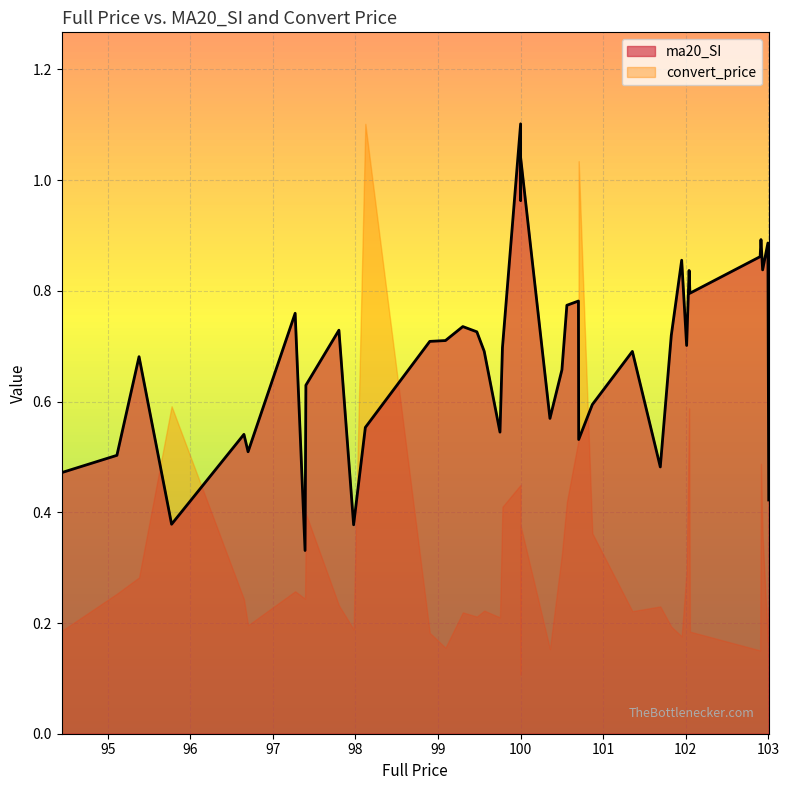

Rank the categories by value from highest to lowest.

100.0, 100.0, 100.0, 102.91, 102.994, 102.9, 101.95, 102.93, 102.04, 102.05, 100.7, 100.56, 97.27, 99.3, 97.8, 99.47, 101.824, 99.09, 98.9, 102.01, 99.78, 99.559, 101.353, 95.38, 100.5, 97.4, 100.868, 100.355, 98.12, 99.75, 96.65, 100.703, 96.7, 95.112, 101.691, 94.443, 103.004, 95.774, 97.978, 97.39